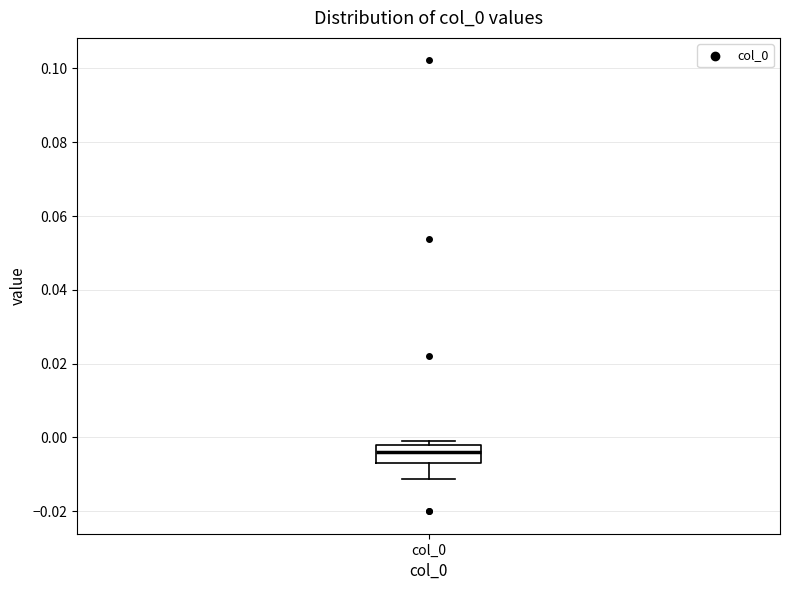

Transcribe this box plot: give where the median line is, the range the box spans, and where the two whiskers end, as read against the y-axis. The values are not printed on the chart, so give them approximately, as read against the axis.

median -0.004, box -0.006 to -0.002, whiskers -0.012 to 0.000